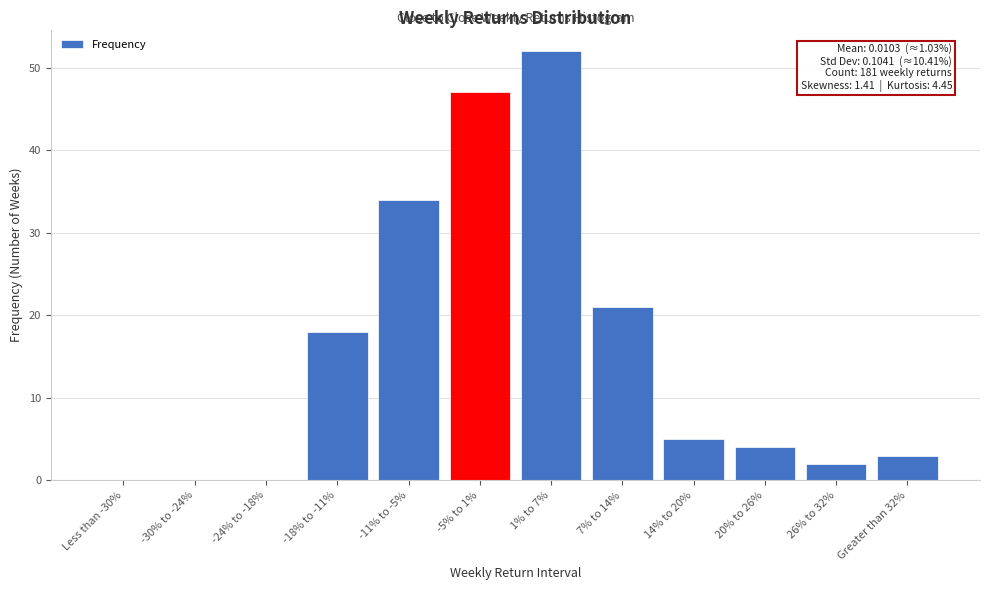

Reading left to right, what are all the values shown in this chart?

Less than -30%=0	-30% to -24%=0	-24% to -18%=0	-18% to -11%=18	-11% to -5%=34	-5% to 1%=47	1% to 7%=52	7% to 14%=21	14% to 20%=5	20% to 26%=4	26% to 32%=2	Greater than 32%=3